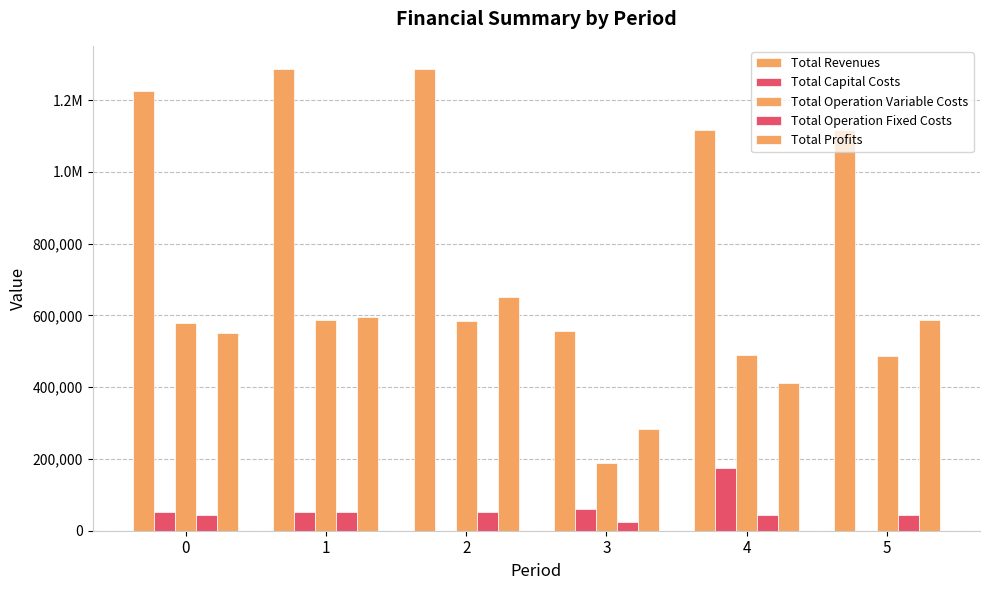

Are the bars horizontal?

No